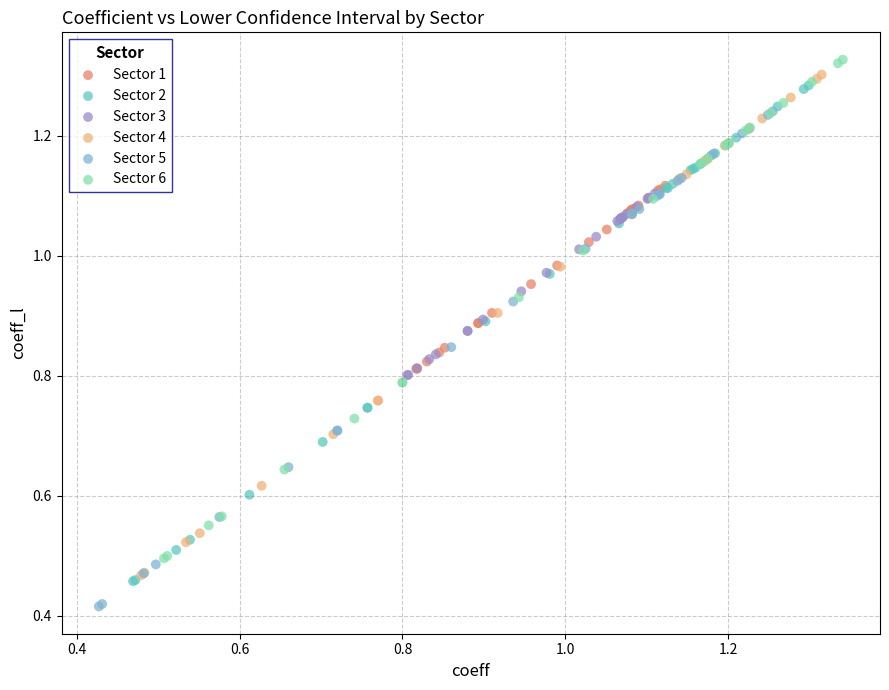

What are all the series names shown in the legend?

Sector 1, Sector 2, Sector 3, Sector 4, Sector 5, Sector 6